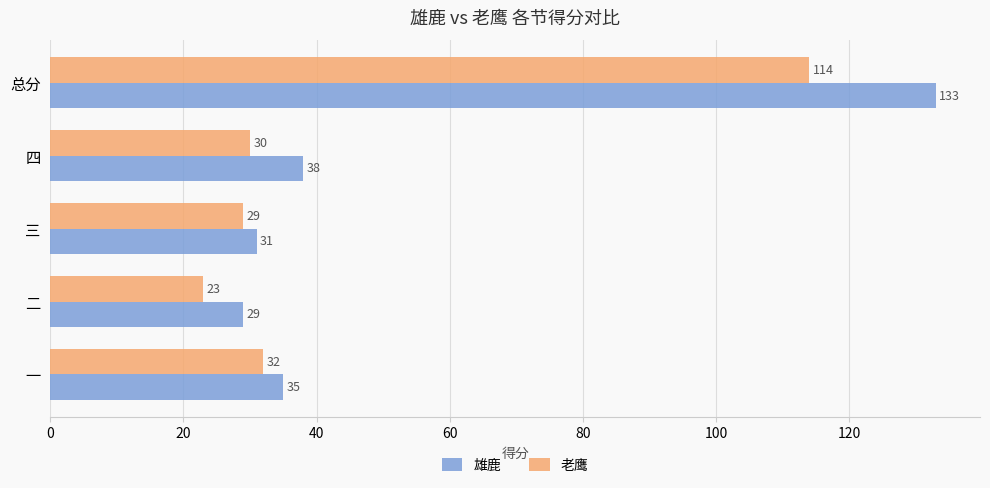

Which series has the largest total across all categories?

雄鹿